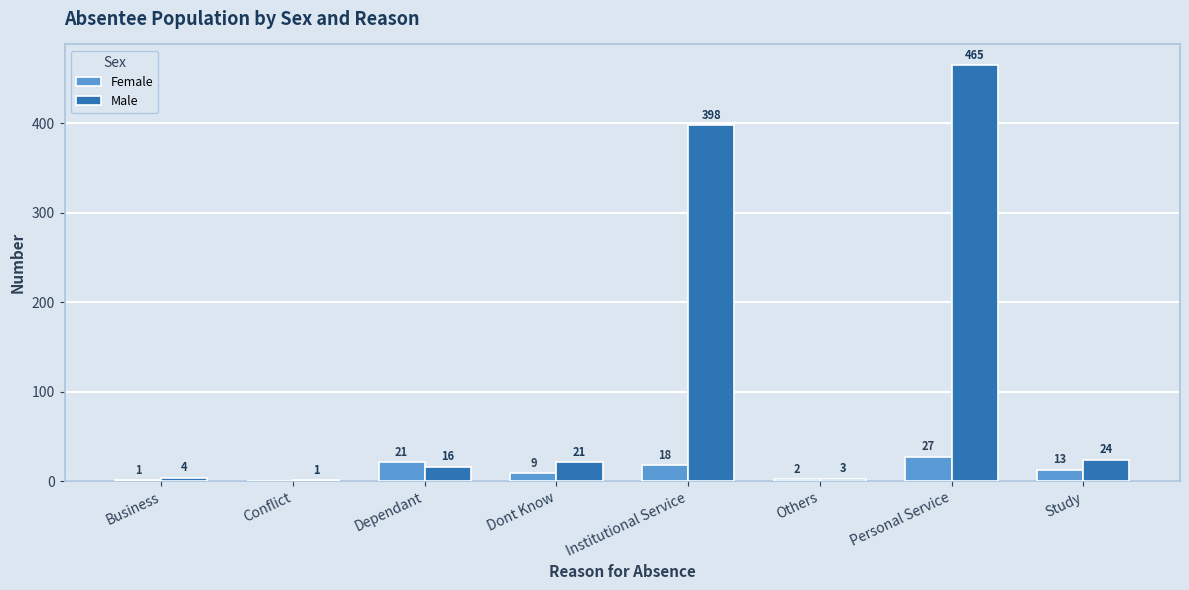

Reading right to left, extract all data points from this chart.

Female: Study=13	Personal Service=27	Others=2	Institutional Service=18	Dont Know=9	Dependant=21	Conflict=0	Business=1
Male: Study=24	Personal Service=465	Others=3	Institutional Service=398	Dont Know=21	Dependant=16	Conflict=1	Business=4